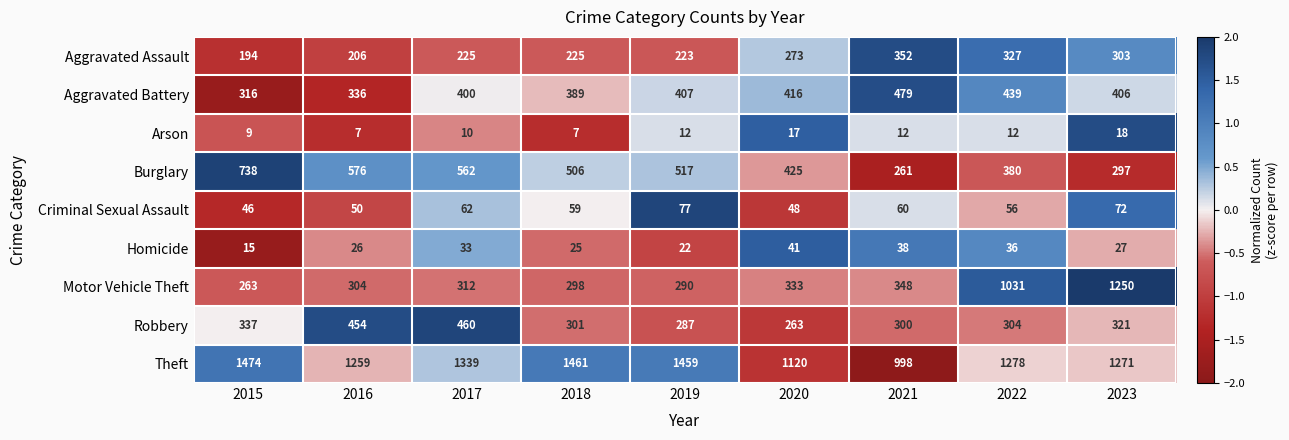

What is the total value across all series at 2016?

3218